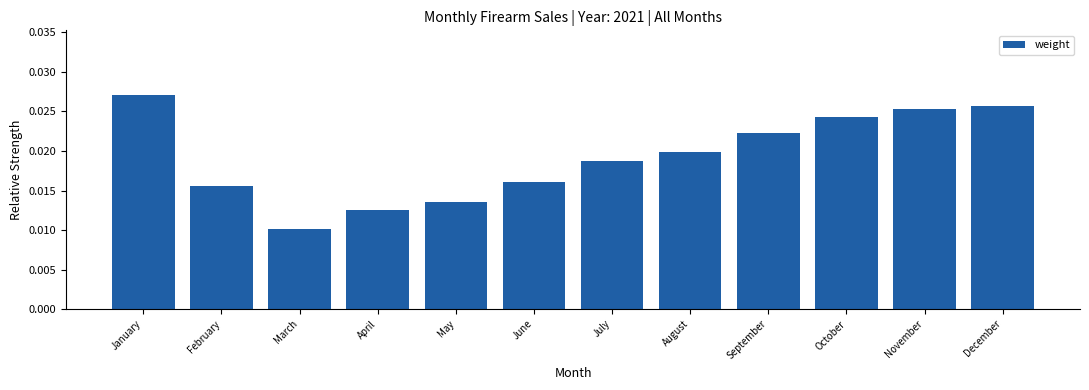

Count the values in the range 0 to 1.

12